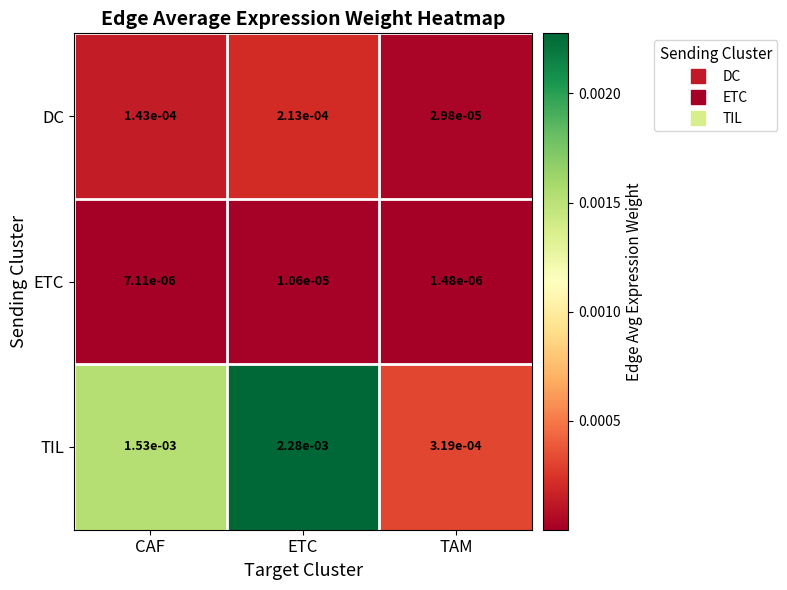

At which label does TIL reach its peak?

ETC